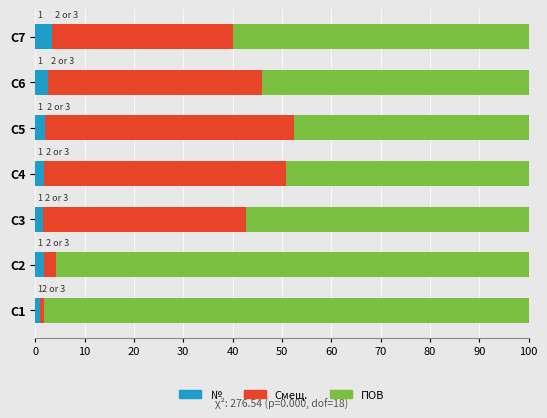

What is the average value of the № series?

2.0